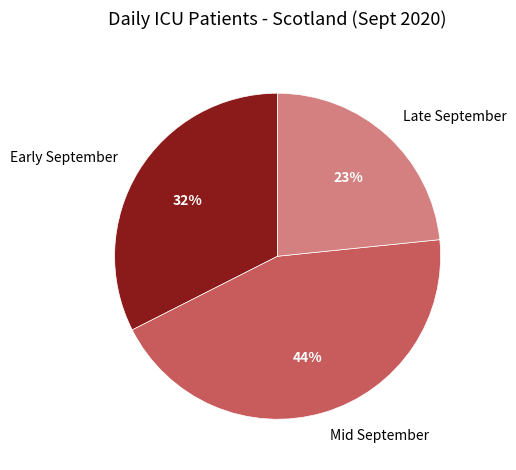

What percentage is the Late September slice, to the nearest percent?

23%